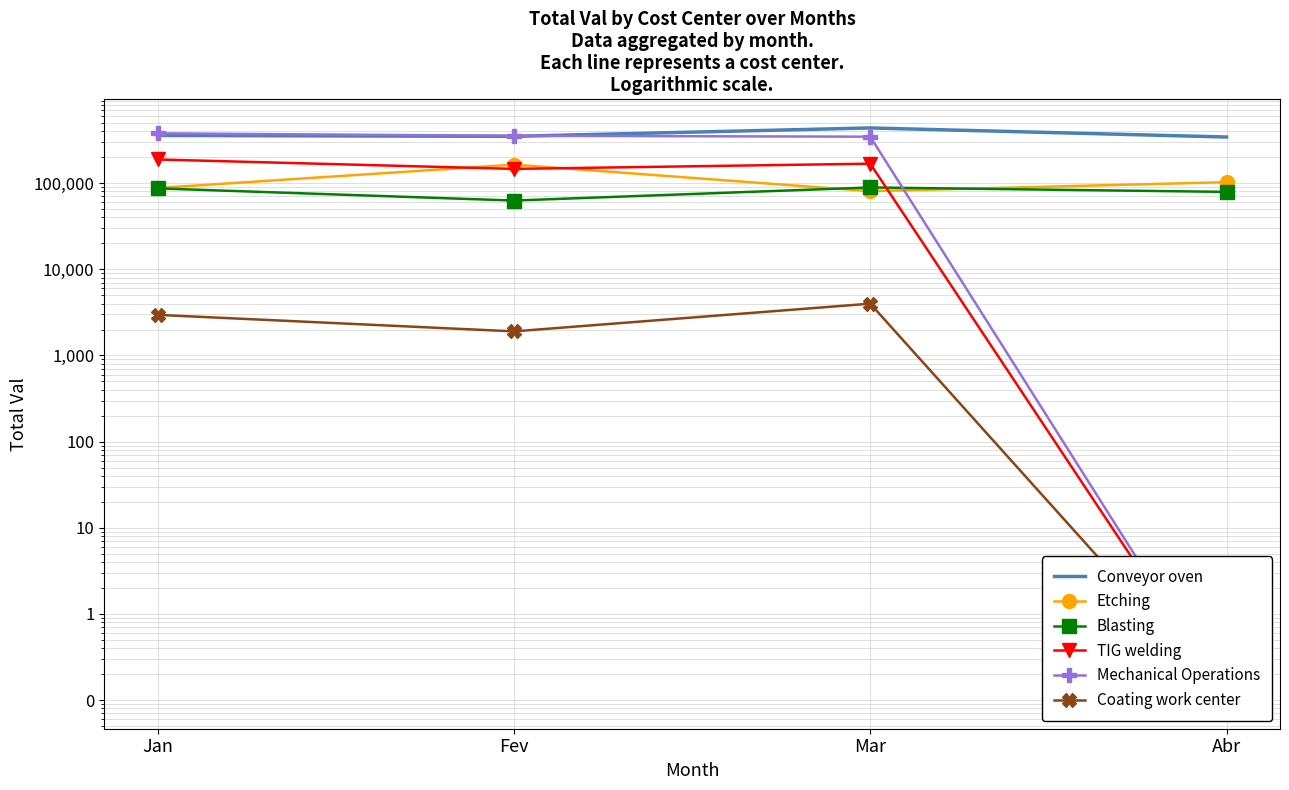

Which series has the largest range (max minus min)?

Mechanical Operations